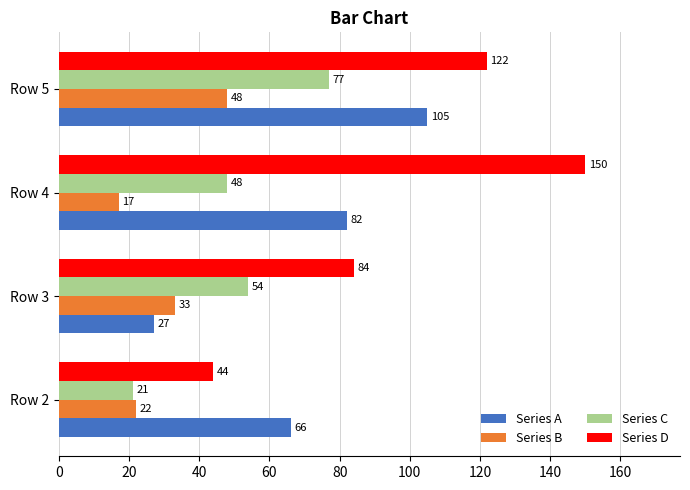

How many values in the Series A series are below 82?

2